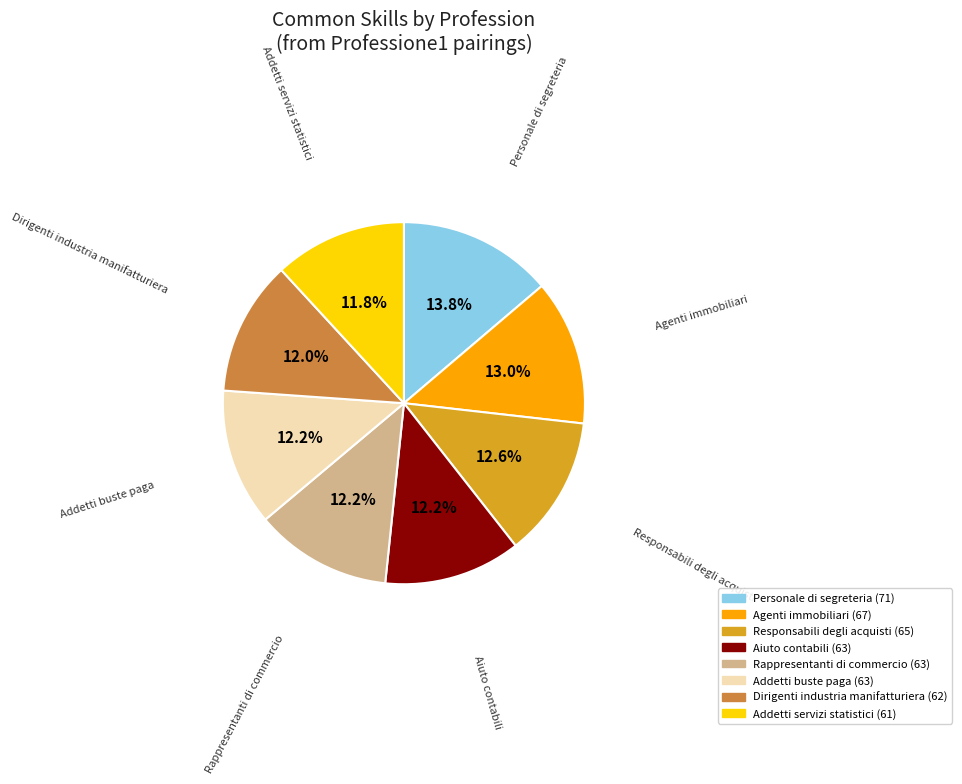

Is it true that Aiuto contabili is 19% of the pie?

False